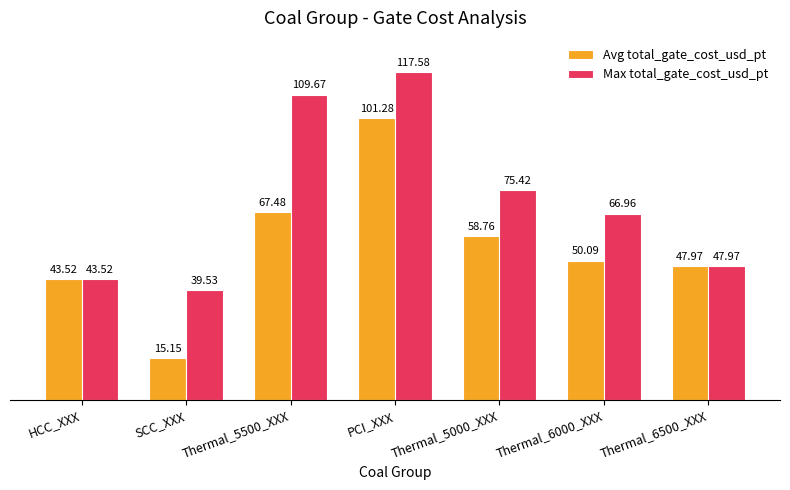

List the series in order of their peak value, highest first.

Max total_gate_cost_usd_pt, Avg total_gate_cost_usd_pt